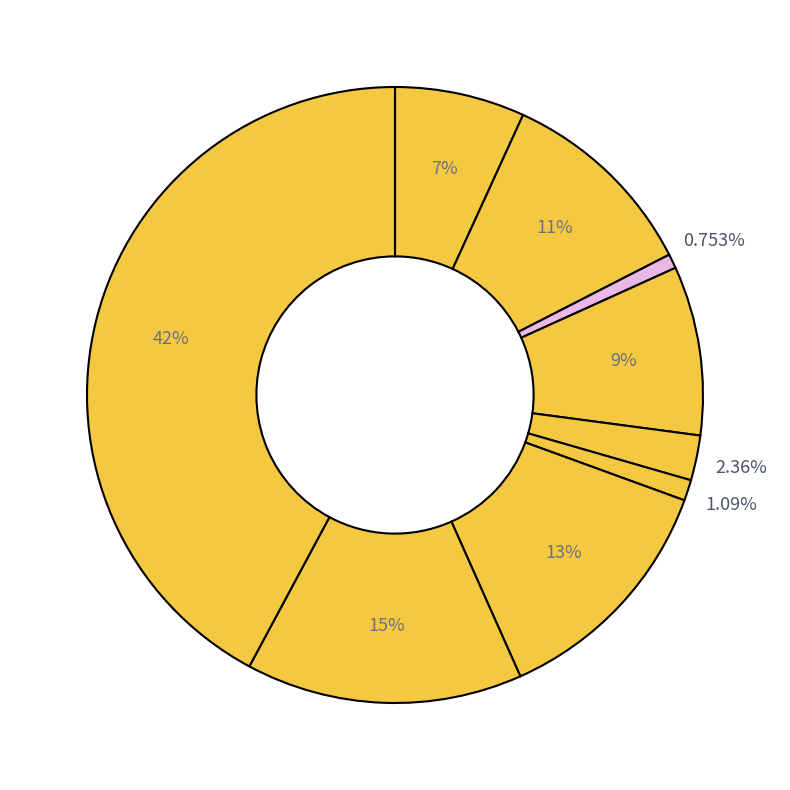

To the nearest percent, what is the average slice percentage?

11%